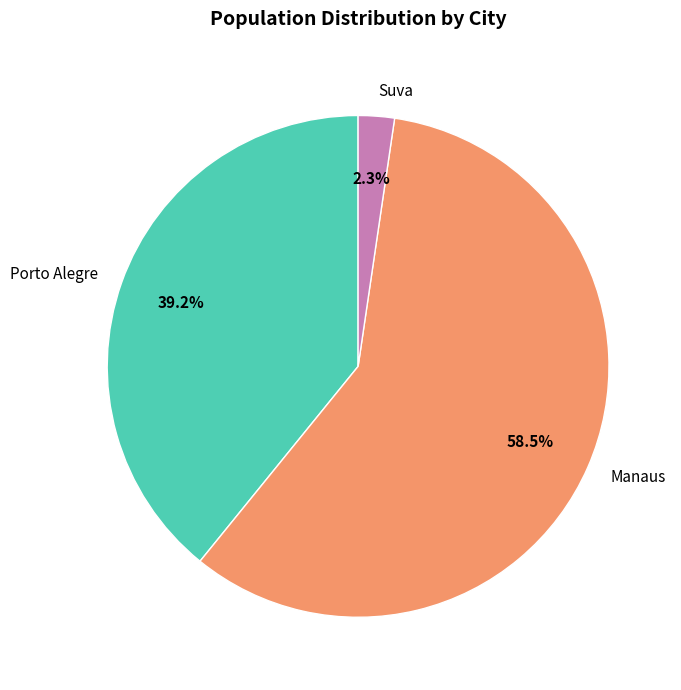

Which has a higher value, Suva or Manaus?

Manaus